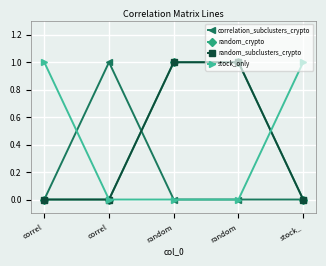

What is the difference between the maximum and second lowest values in the random_subclusters_crypto series?

1